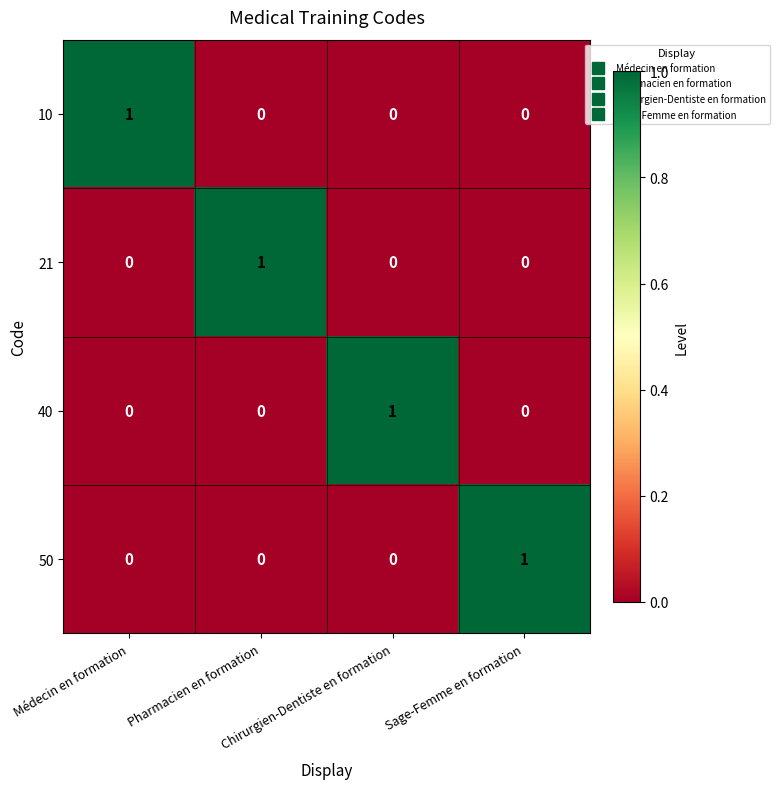

Count the number of categories in the chart.

4